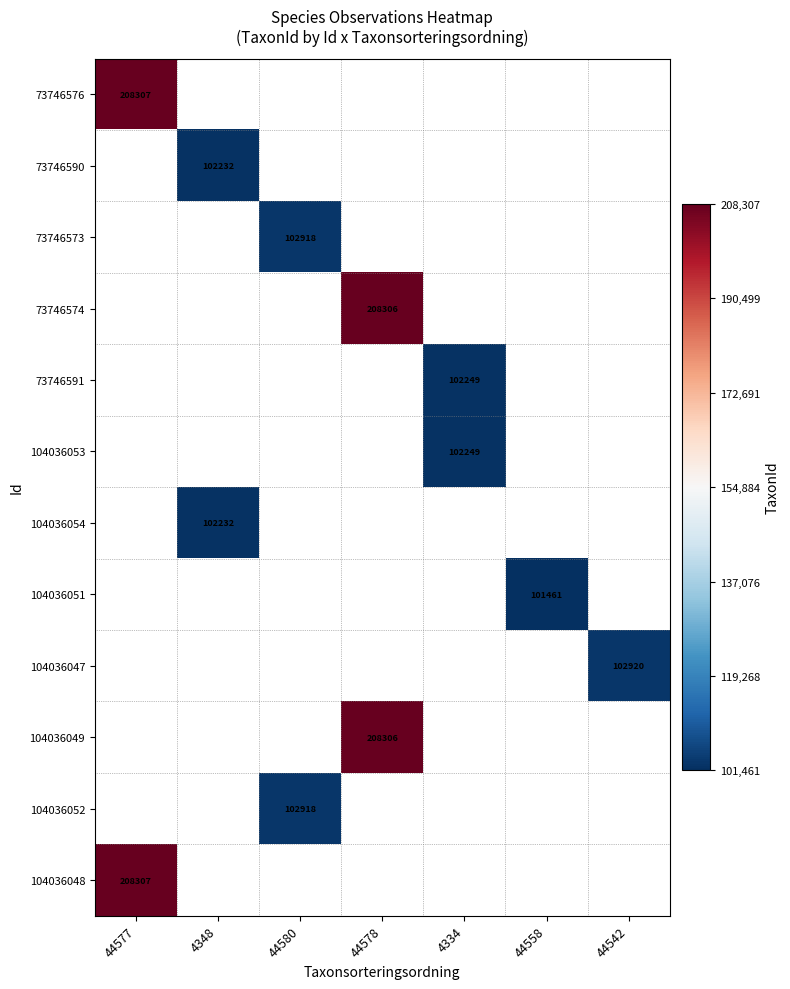

The 104036054 series shows 136406 at 4348. True or false?

False